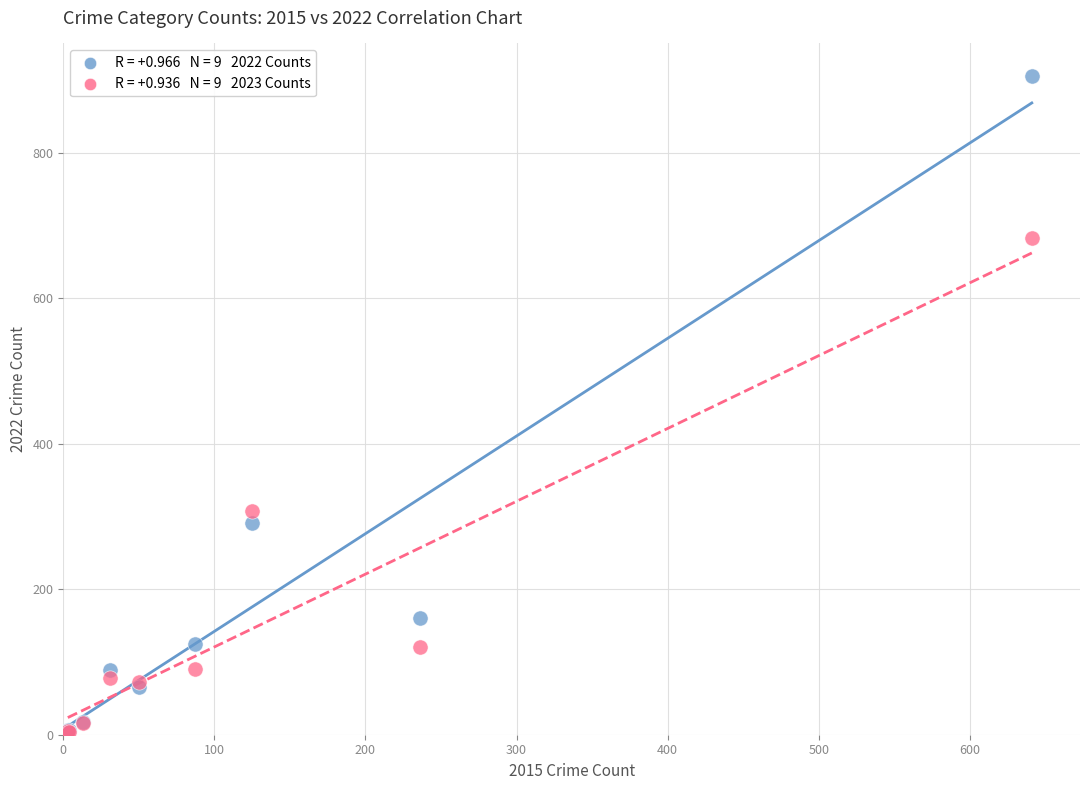

Across all series, what Y value is closest to 454?

308